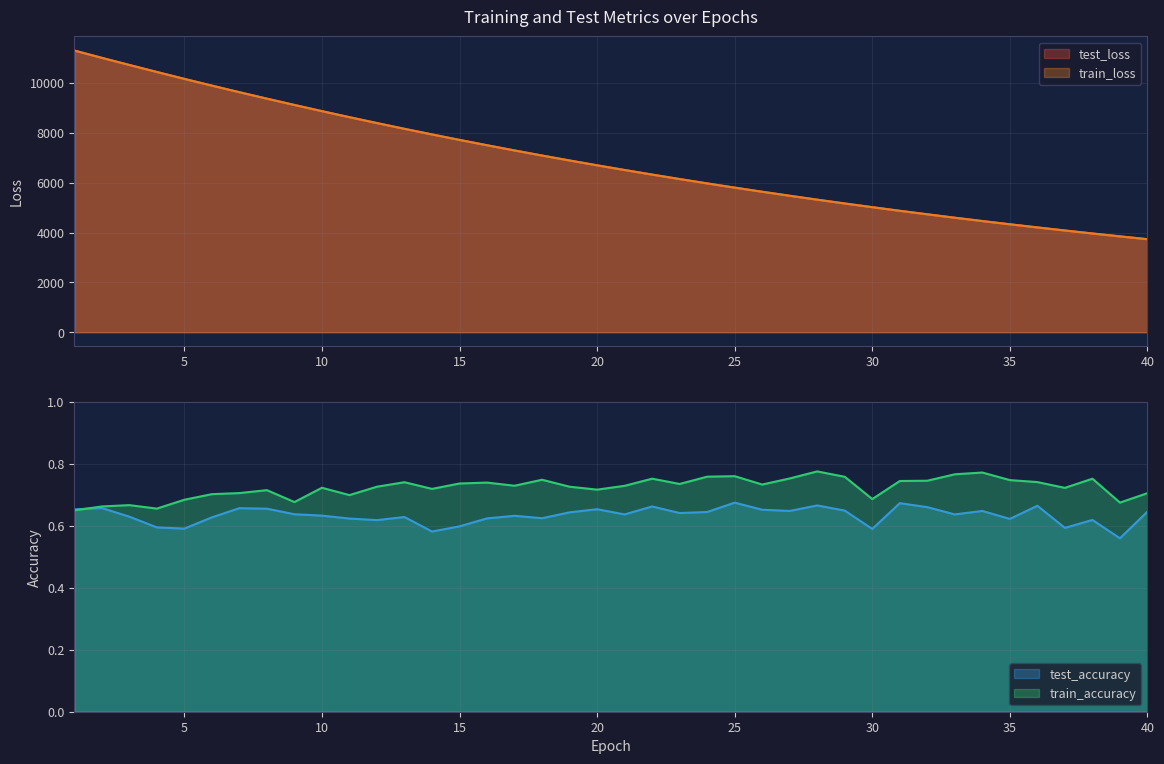

True or false: test_accuracy has a value of 0.6 at 14.

True